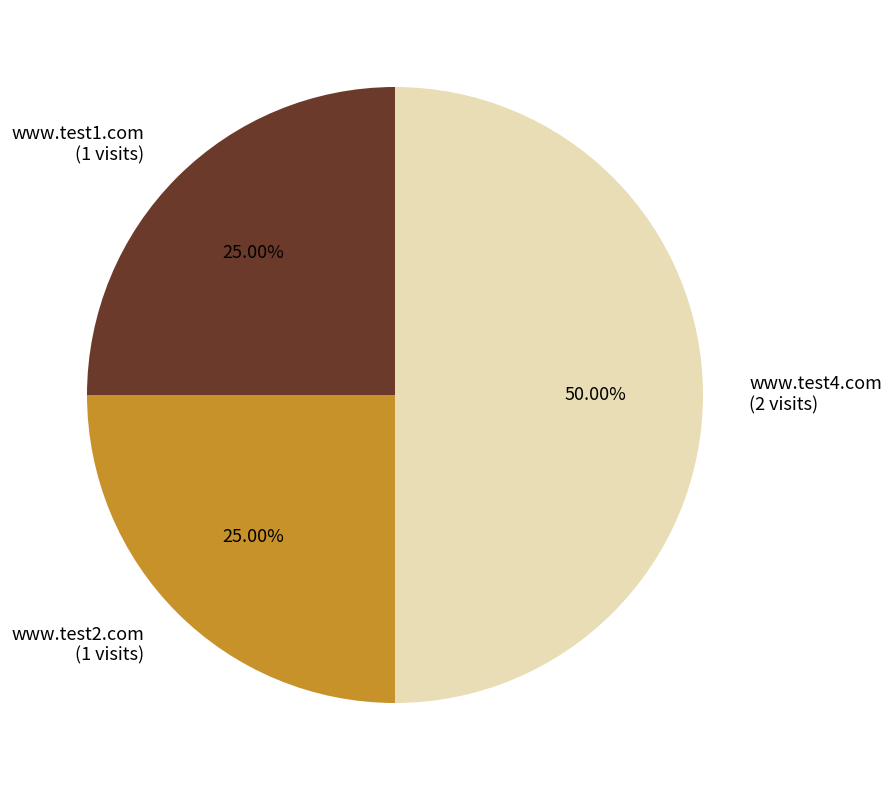

Approximately how many times larger is the value at www.test1.com (1 visits) compared to www.test2.com (1 visits)?

1.0